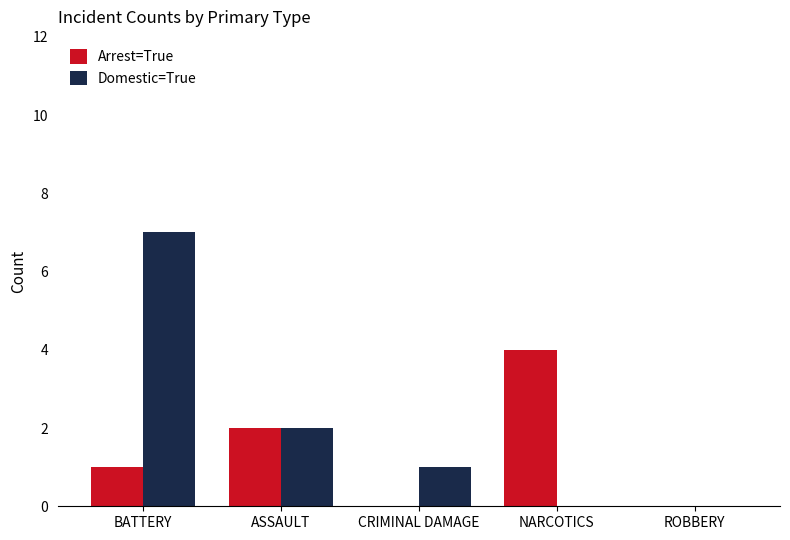

What is the average value of the Arrest=True series?

1